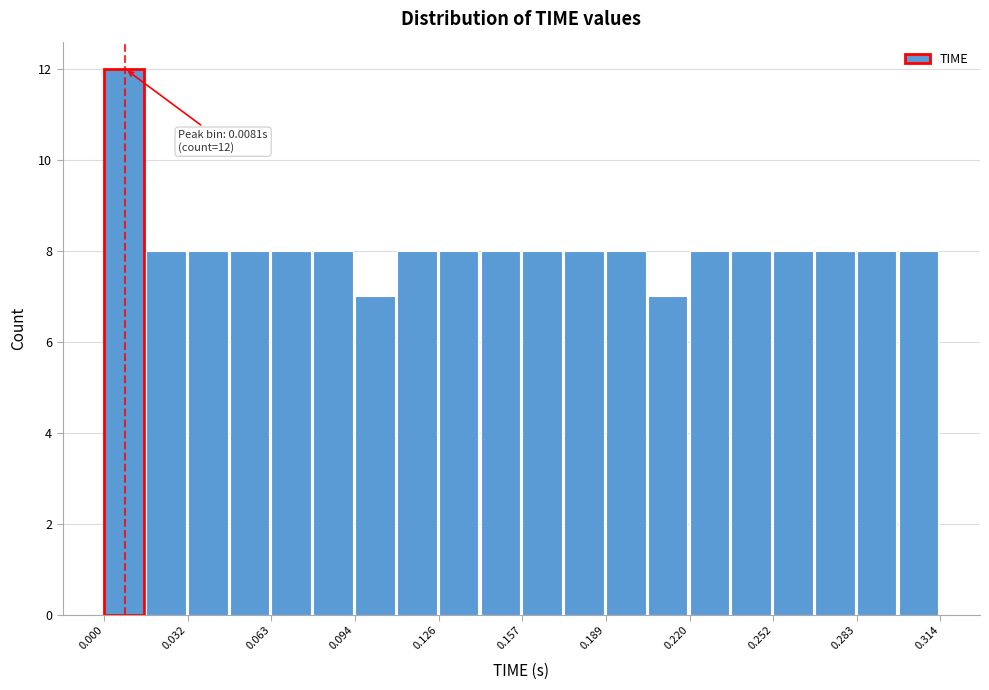

Around what value on the x-axis is the tallest bar? Give the approximate position of its centre, as read against the axis.

0.010